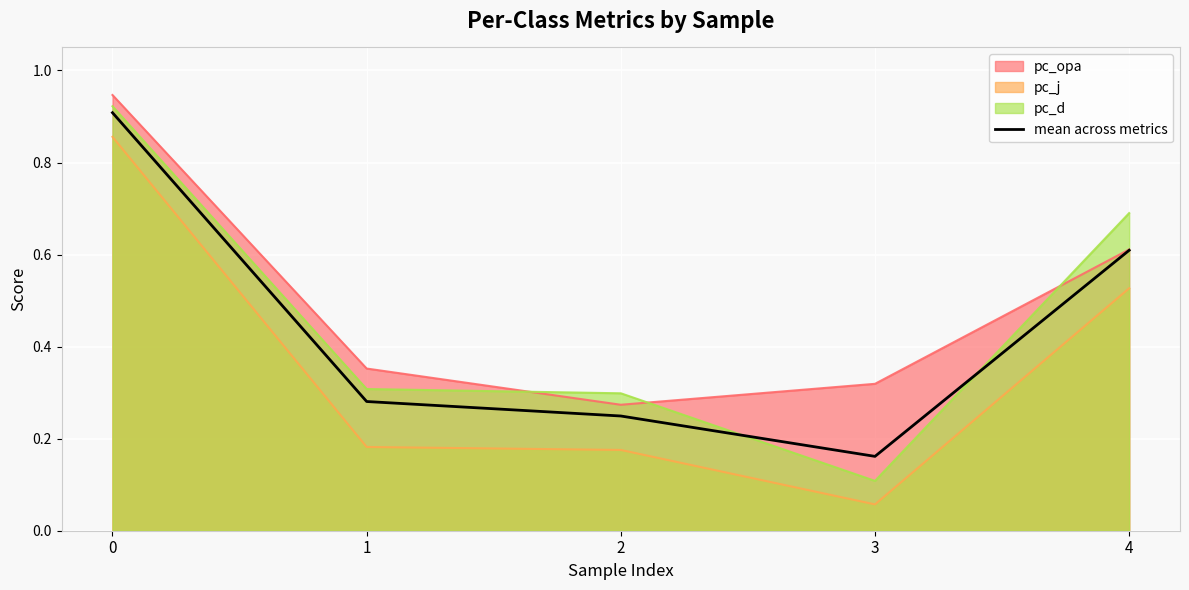

Reading right to left, list all the values displayed in this chart.

4=0.6	3=0.2	2=0.2	1=0.3	0=0.9